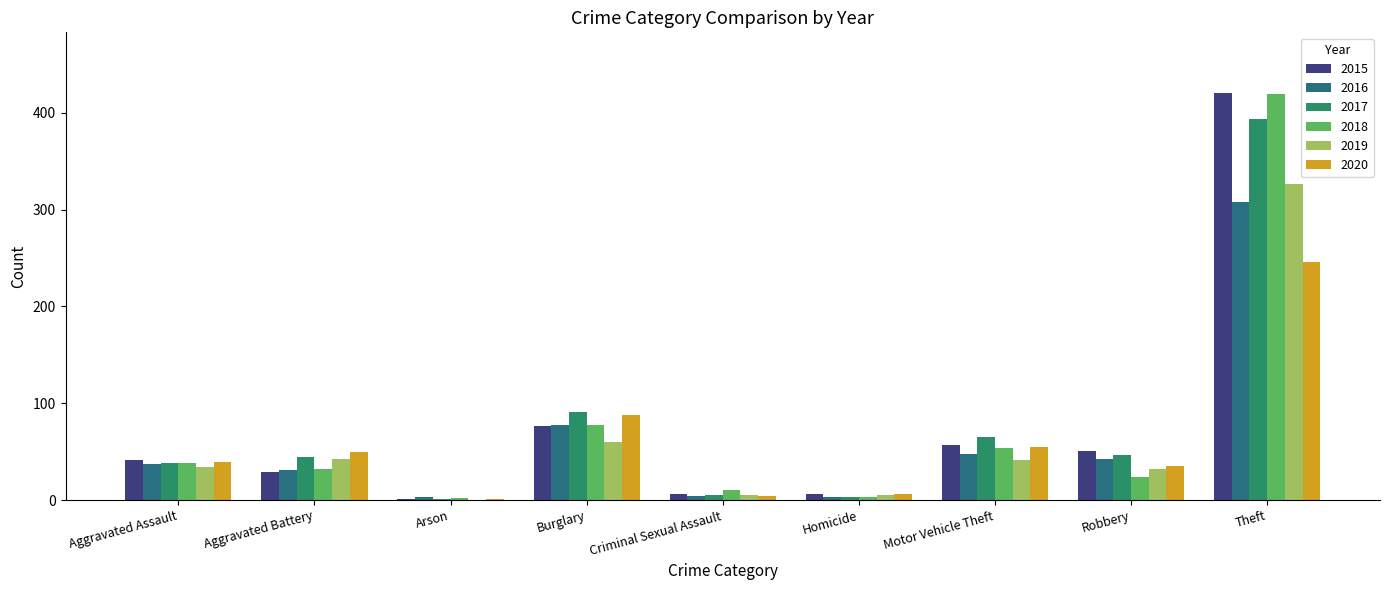

Read the 2018 value at Aggravated Assault, to the nearest 5.

40